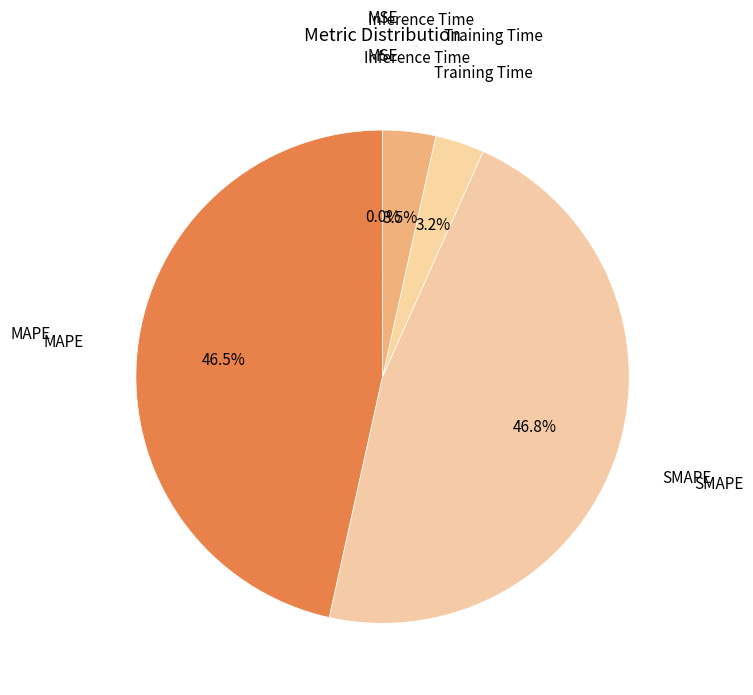

What portion of the pie excludes Inference Time?

96.5%